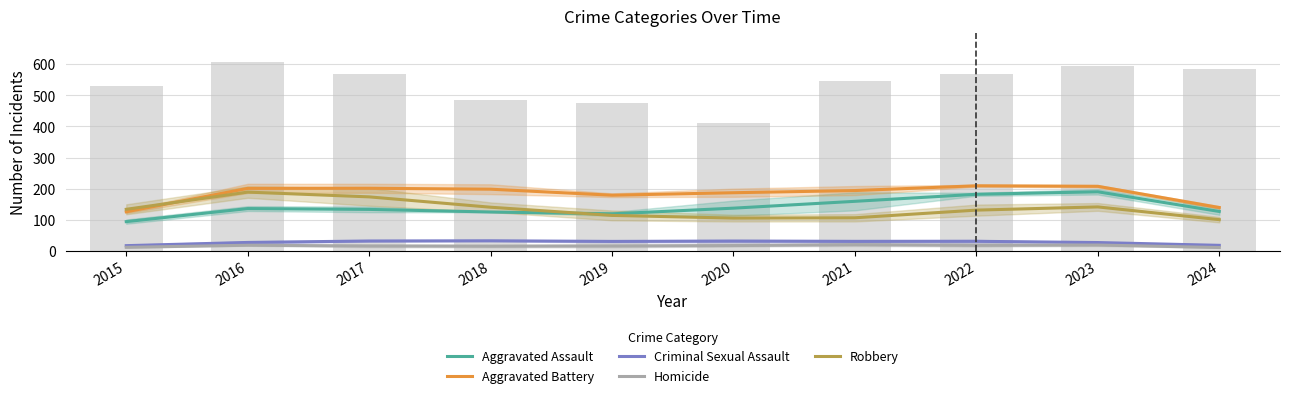

Reading left to right, list all the values displayed in this chart.

Aggravated Assault: 93.7	135.7	133.0	124.7	118.7	137.0	159.0	181.7	189.7	126.3
Aggravated Battery: 125.3	200.7	201.0	198.0	178.7	186.7	193.7	209.0	207.3	139.0
Criminal Sexual Assault: 16.3	26.7	31.3	32.0	30.0	31.0	30.0	30.3	26.3	17.3
Homicide: 11.0	17.7	15.3	14.7	15.3	16.7	19.3	17.3	18.3	10.3
Robbery: 133.3	188.7	173.3	140.0	113.7	105.0	106.0	130.7	141.0	100.0